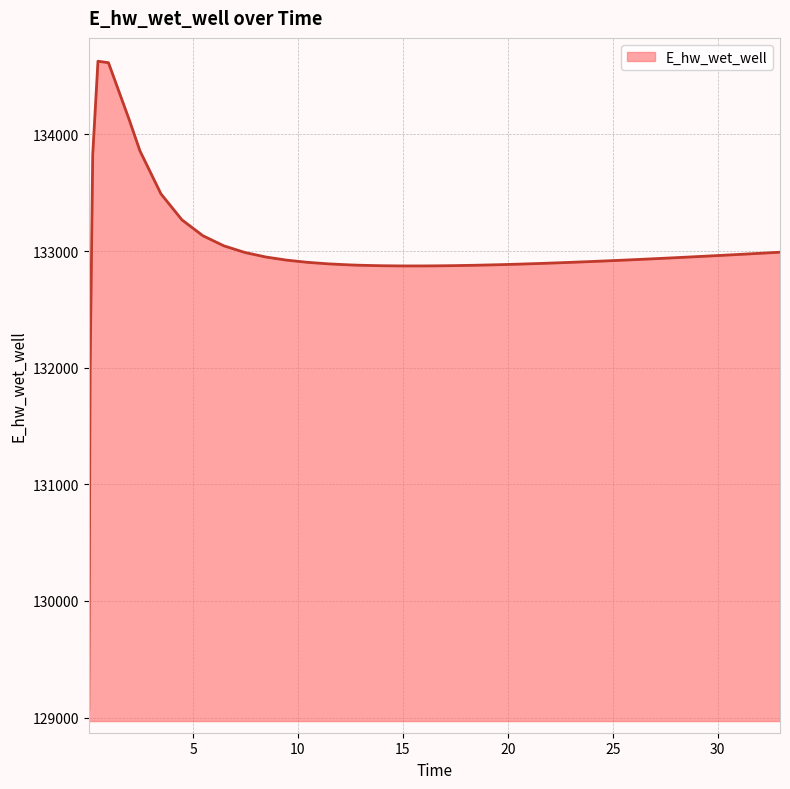

Does the chart have visible grid lines?

Yes